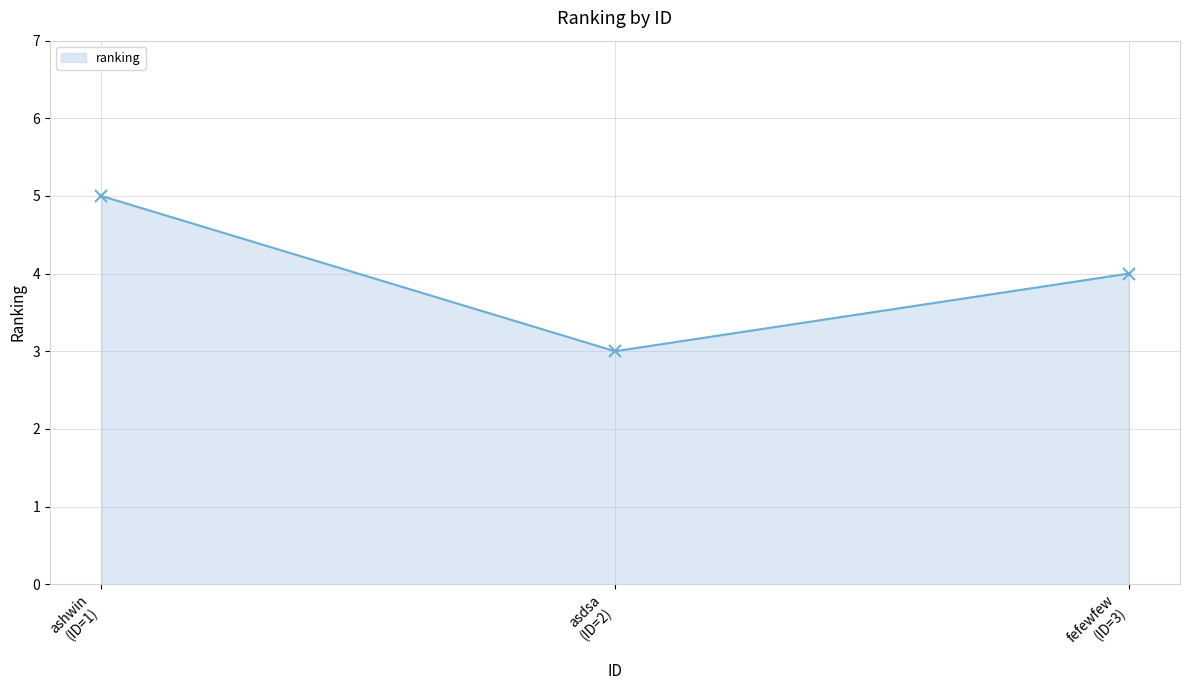

What is the difference between the maximum and minimum values?

2